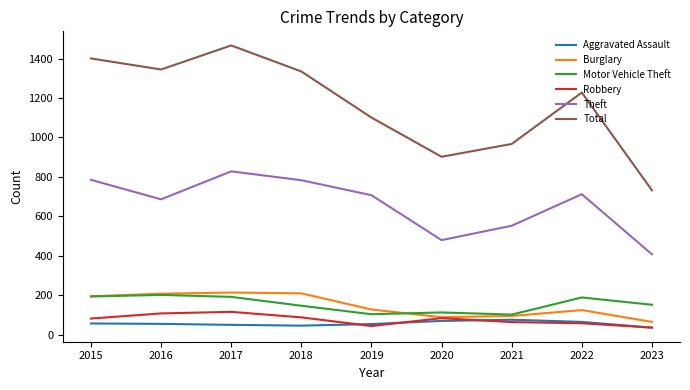

The Motor Vehicle Theft series shows 188 at 2022. True or false?

True